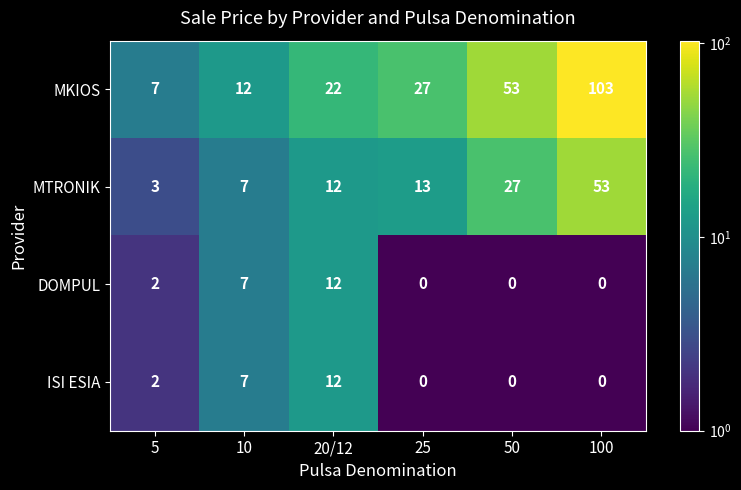

What is the spread (max minus min) of values at 100?

103